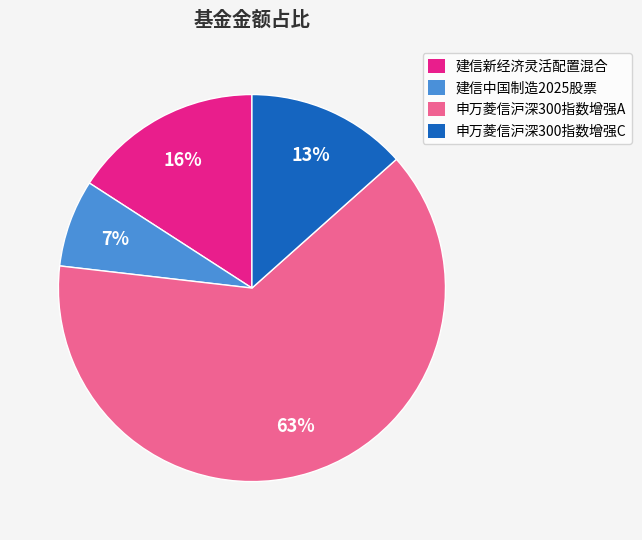

To the nearest percent, what percentage of the pie is 建信中国制造2025股票?

7%